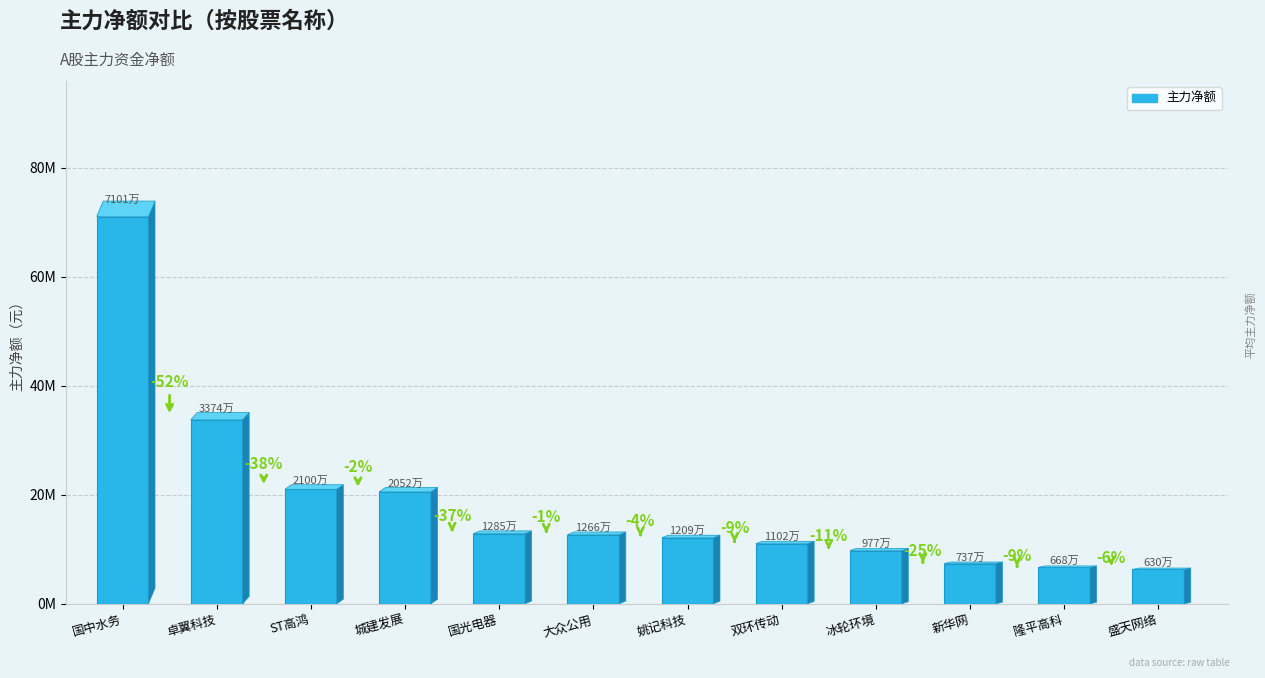

How many series are shown in this chart?

1